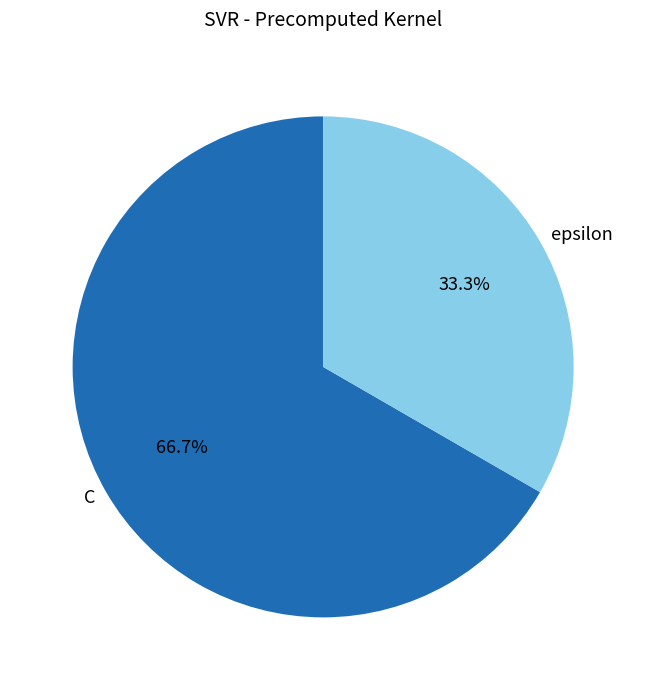

How many segments does this pie chart have?

2